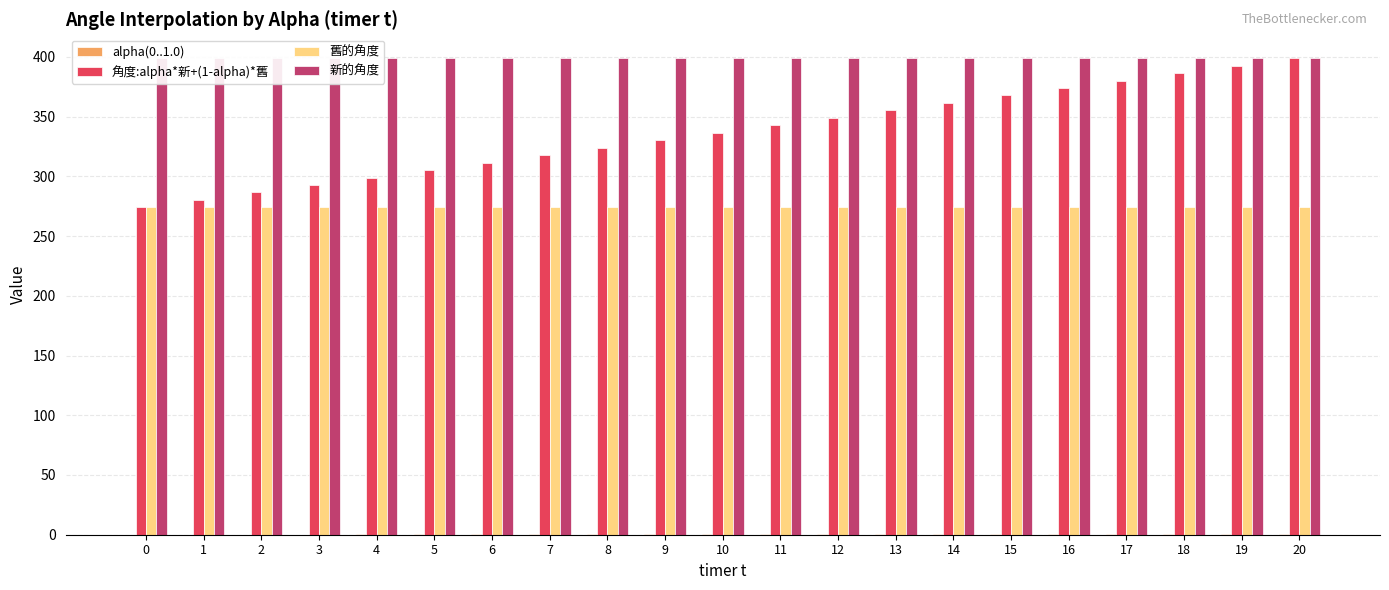

Reading left to right, what are all the values shown in this chart?

alpha(0..1.0): 0.0	0.1	0.1	0.1	0.2	0.2	0.3	0.3	0.4	0.5	0.5	0.6	0.6	0.7	0.7	0.8	0.8	0.8	0.9	0.9	1.0
角度:alpha*新+(1-alpha)*舊: 274.0	280.2	286.5	292.8	299.0	305.2	311.5	317.8	324.0	330.2	336.5	342.8	349.0	355.2	361.5	367.8	374.0	380.2	386.5	392.8	399.0
舊的角度: 274.0	274.0	274.0	274.0	274.0	274.0	274.0	274.0	274.0	274.0	274.0	274.0	274.0	274.0	274.0	274.0	274.0	274.0	274.0	274.0	274.0
新的角度: 399.0	399.0	399.0	399.0	399.0	399.0	399.0	399.0	399.0	399.0	399.0	399.0	399.0	399.0	399.0	399.0	399.0	399.0	399.0	399.0	399.0